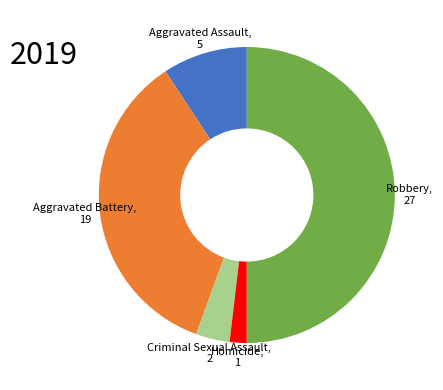

Does Aggravated Assault account for over 50% of the chart?

No